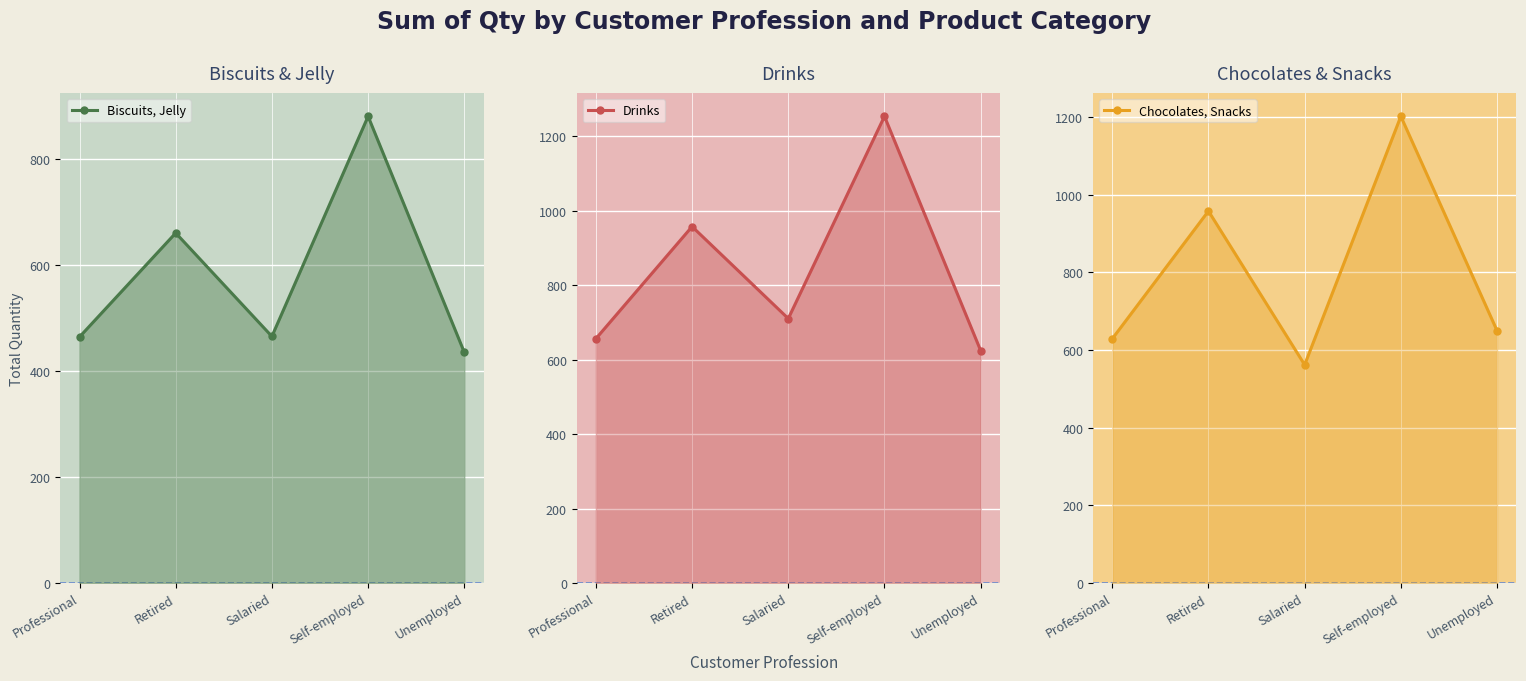

How many data points does each series have?

5